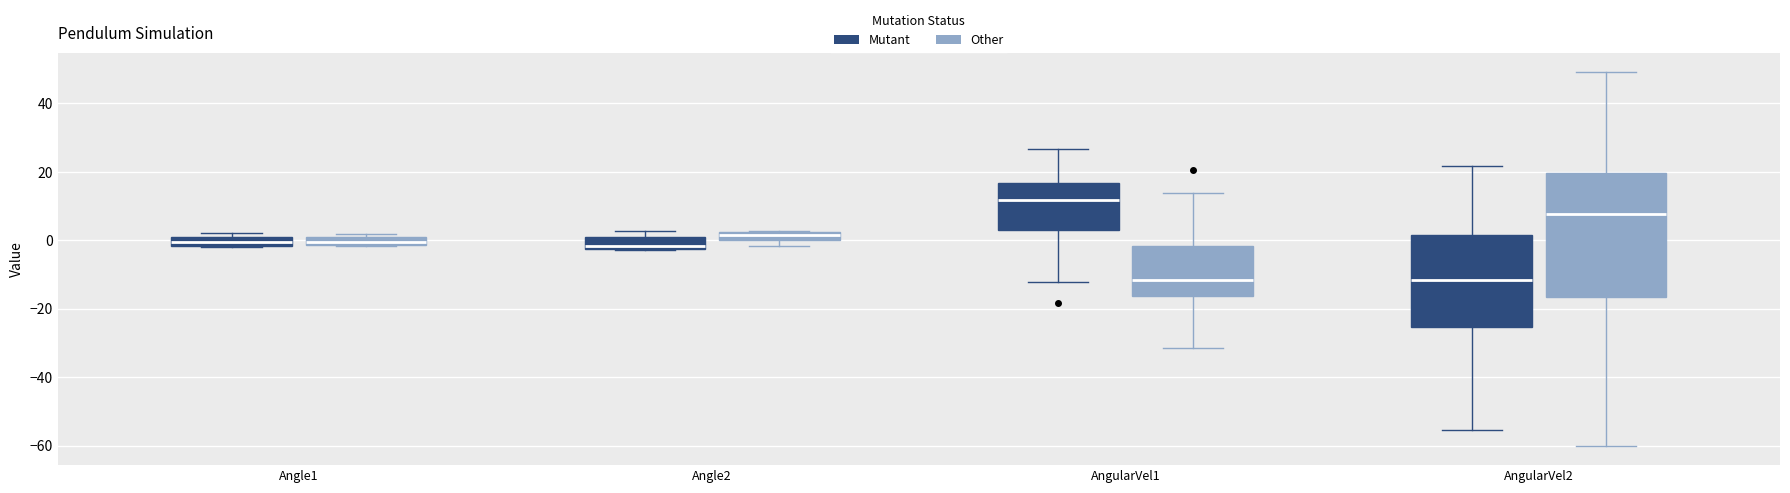

Which box has the highest median line?

AngularVel1 (Mutant)